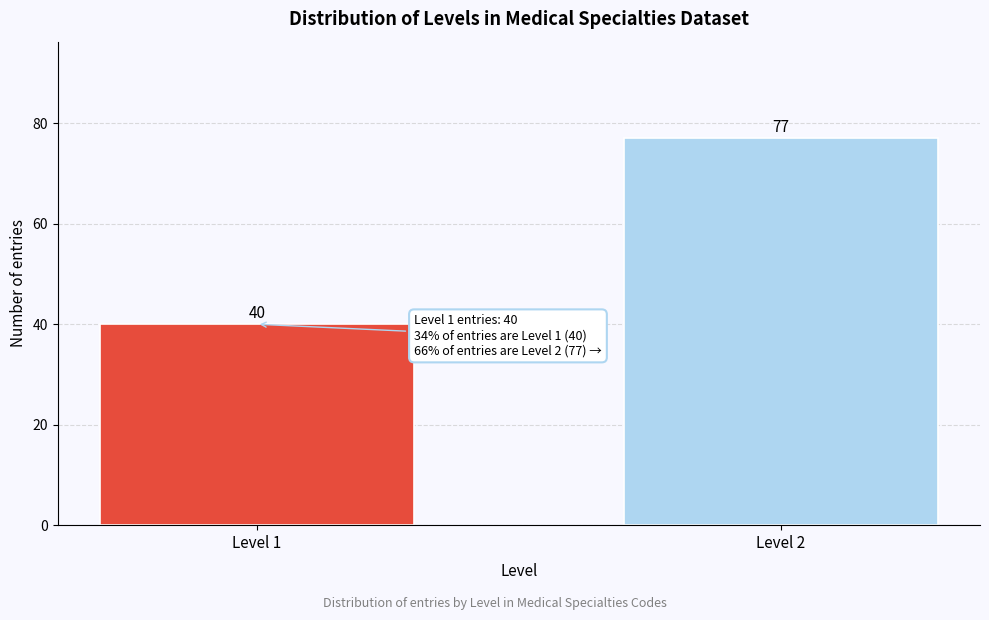

Reading right to left, transcribe all the data shown in this chart.

Level 2=77	Level 1=40